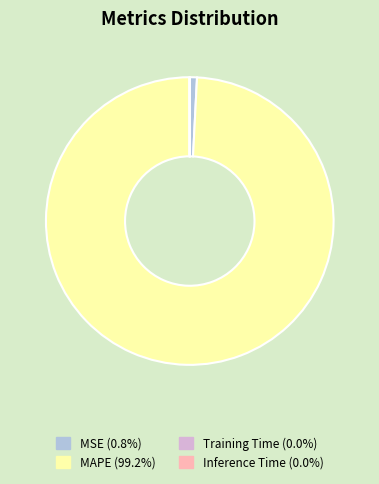

Is the sum of MAPE and MSE greater than half?

Yes